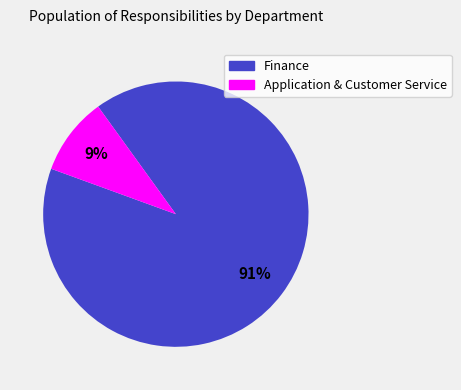

To the nearest percent, what is the combined percentage of Finance and Application & Customer Service?

100%